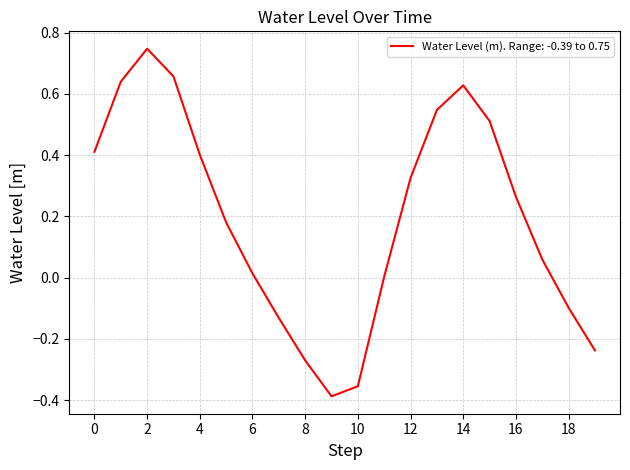

What is the difference between the maximum and minimum values?

1.1